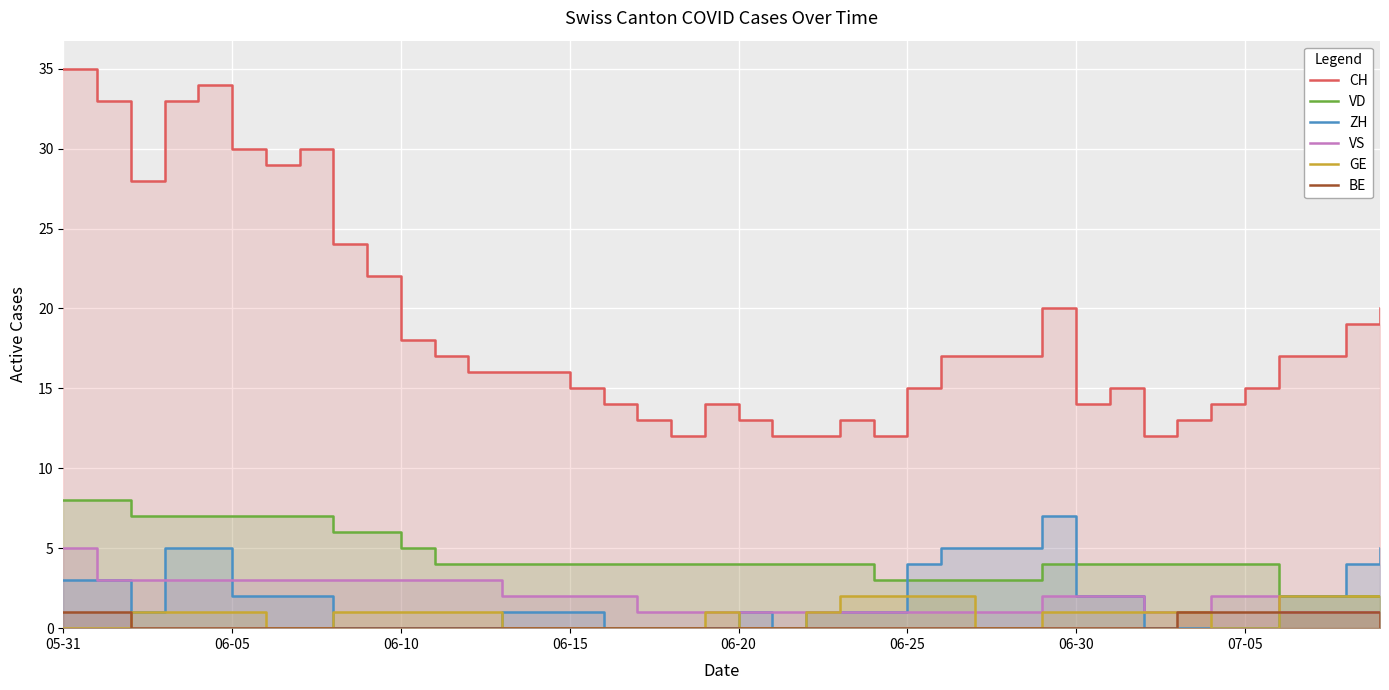

List the series in order of their peak value, highest first.

CH, VD, ZH, VS, GE, BE